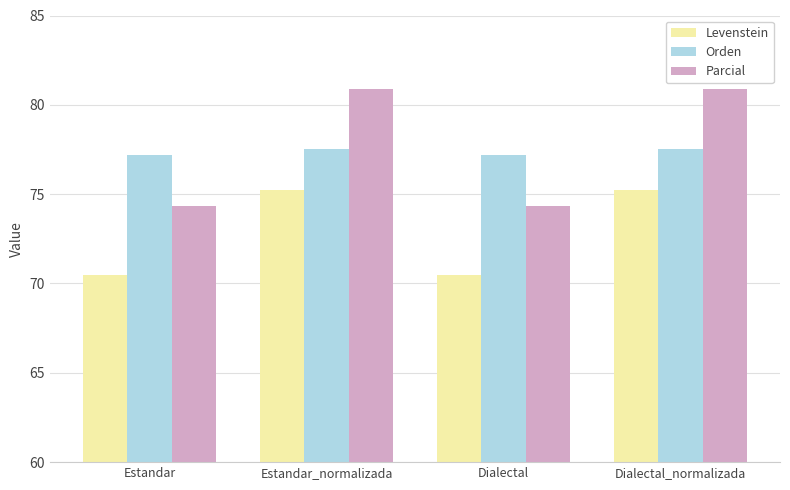

What is the minimum value for Levenstein?

70.5